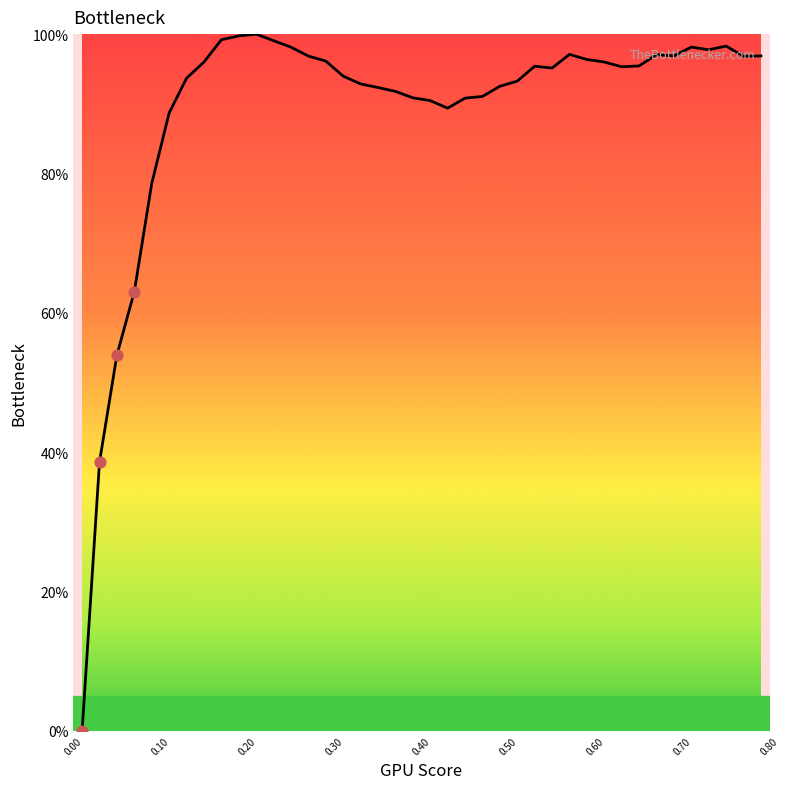

What is the greatest value displayed?

100.0